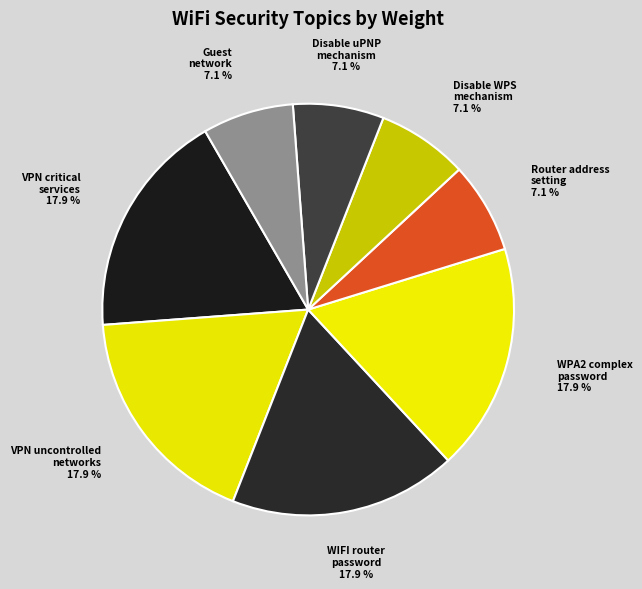

Is there any slice that represents more than half of the pie?

No